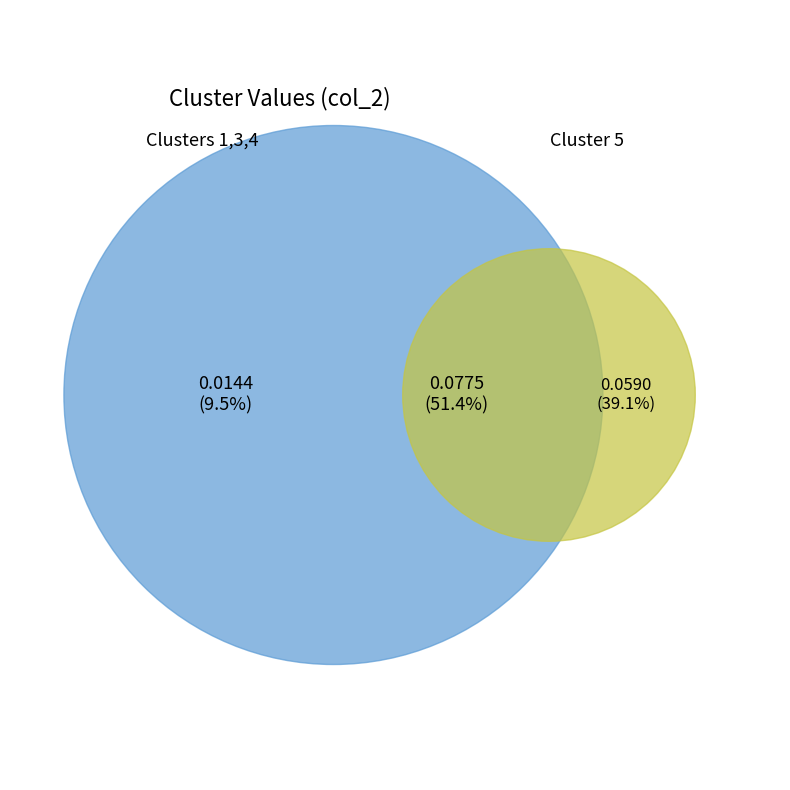

Is 2 the majority of the pie?

No